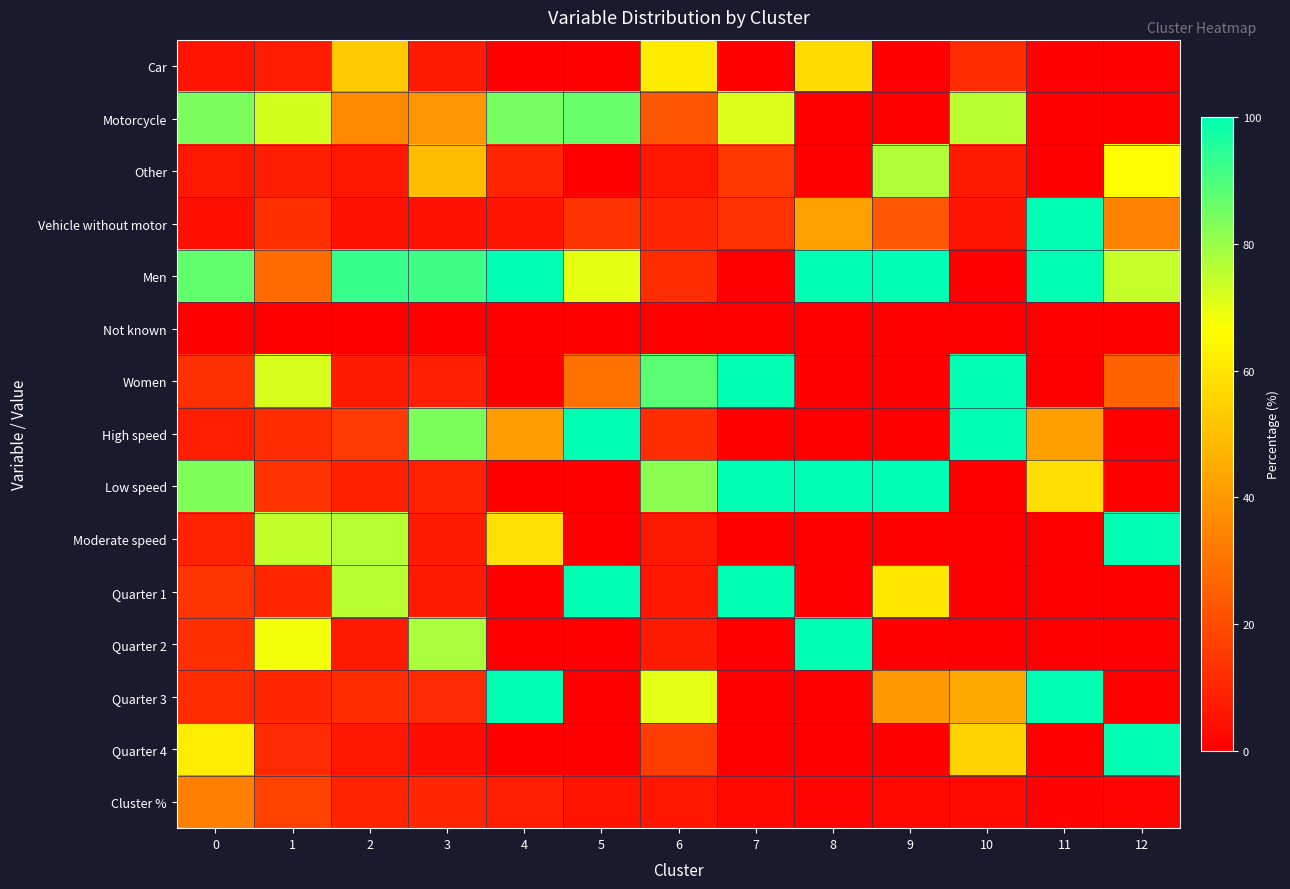

At how many categories does at least one series exceed 75?

12